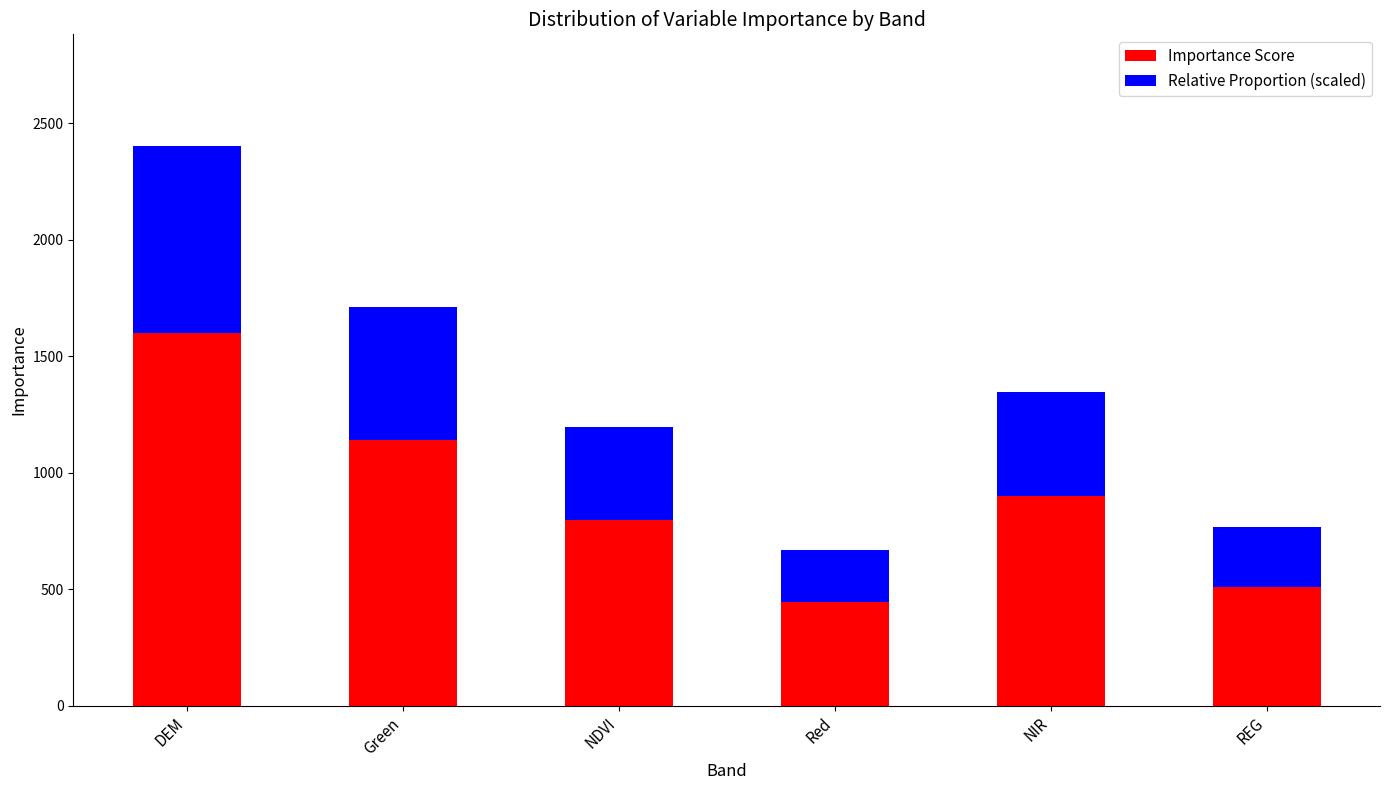

Are the bars horizontal?

No